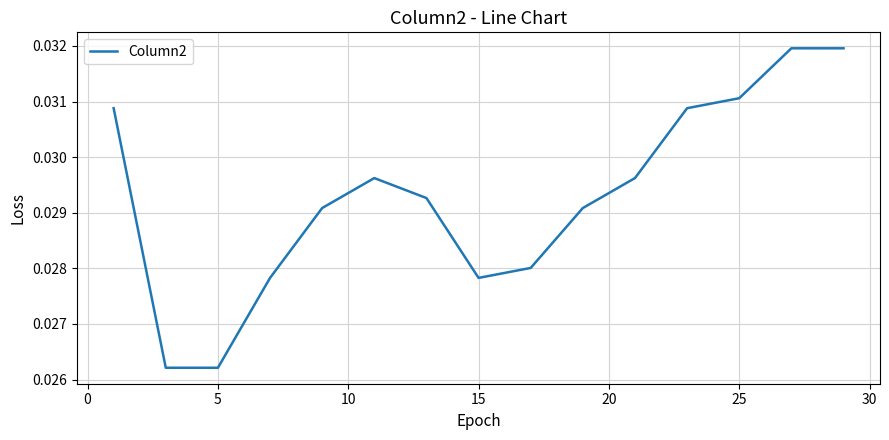

How many categories are shown in the chart?

15